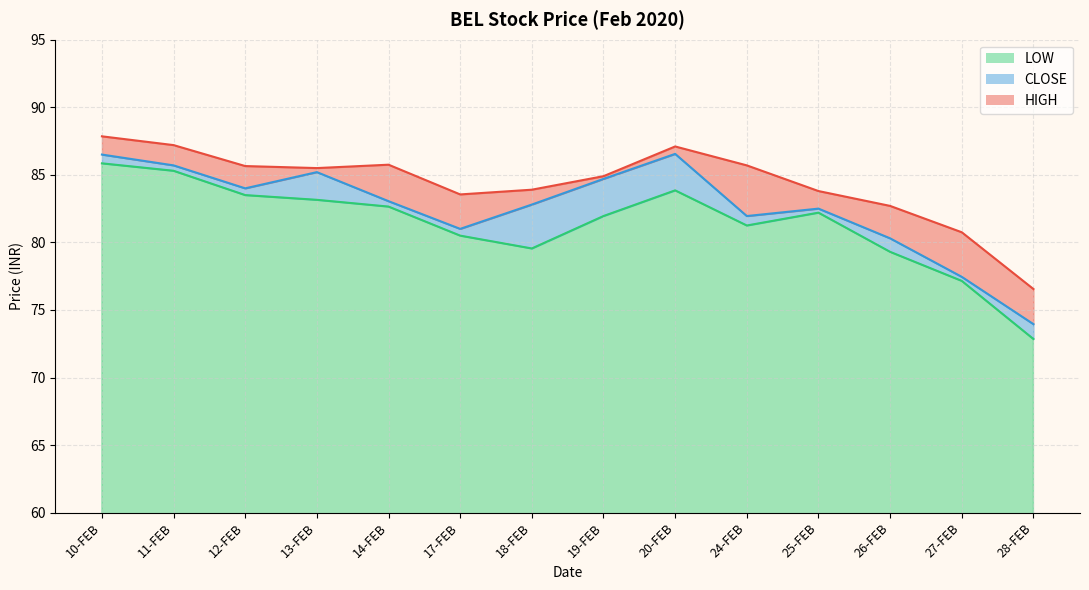

Reading right to left, what are all the values shown in this chart?

HIGH: 76.5	80.8	82.7	83.8	85.7	87.1	84.9	83.9	83.5	85.8	85.5	85.7	87.2	87.8
LOW: 72.8	77.2	79.3	82.2	81.2	83.8	82.0	79.5	80.5	82.7	83.2	83.5	85.3	85.8
CLOSE: 74.0	77.5	80.3	82.5	82.0	86.5	84.7	82.8	81.0	83.0	85.2	84.0	85.7	86.5